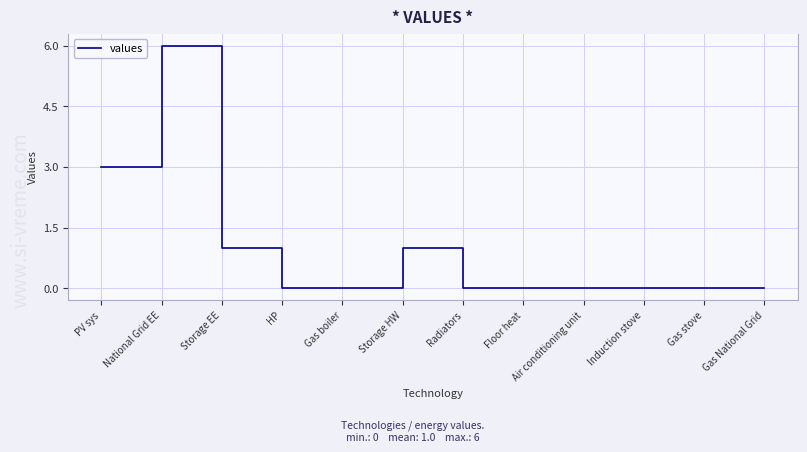

Reading left to right, what are all the values shown in this chart?

PV sys=3	National Grid EE=6	Storage EE=1	HP=0	Gas boiler=0	Storage HW=1	Radiators=0	Floor heat=0	Air conditioning unit=0	Induction stove=0	Gas stove=0	Gas National Grid=0